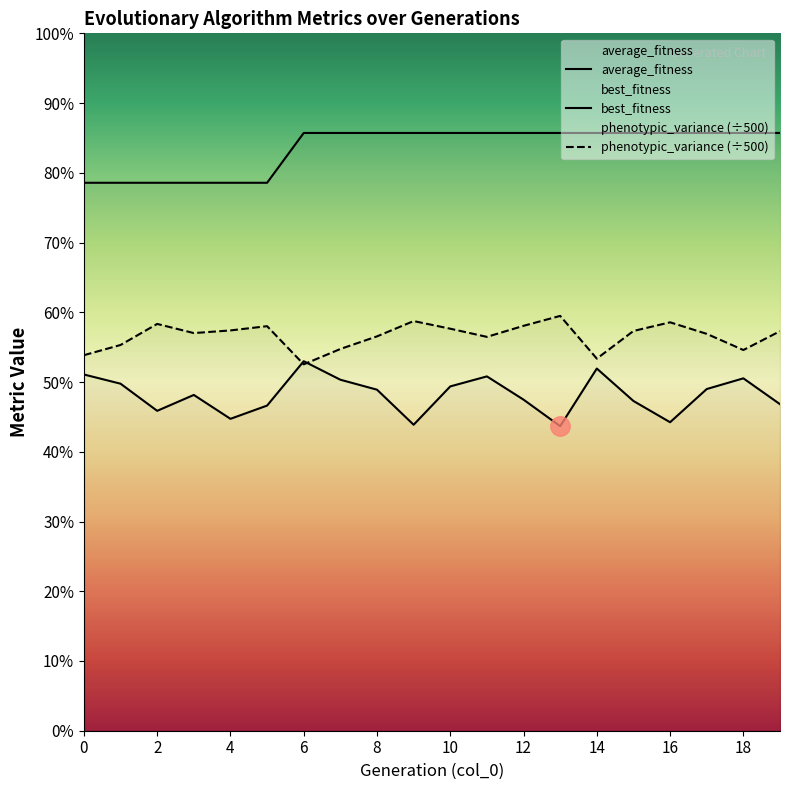

Which series has the largest range (max minus min)?

average_fitness